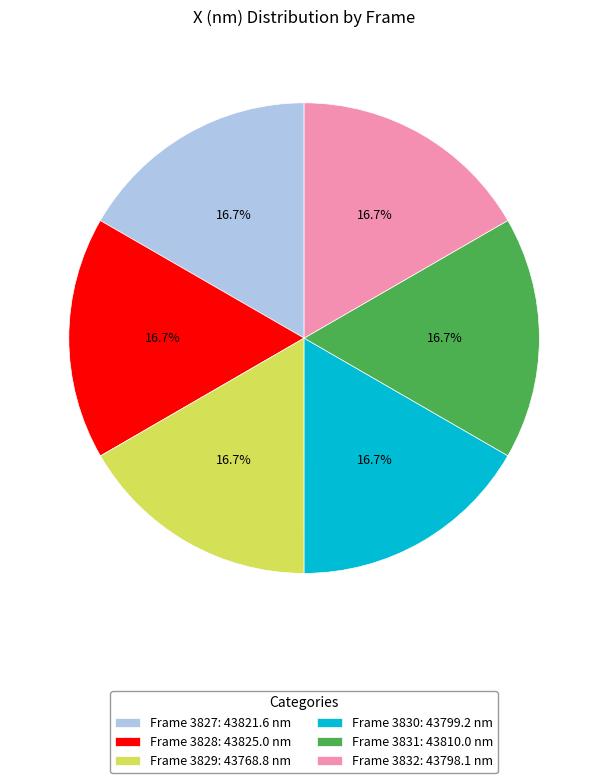

Does any single category account for the majority?

No